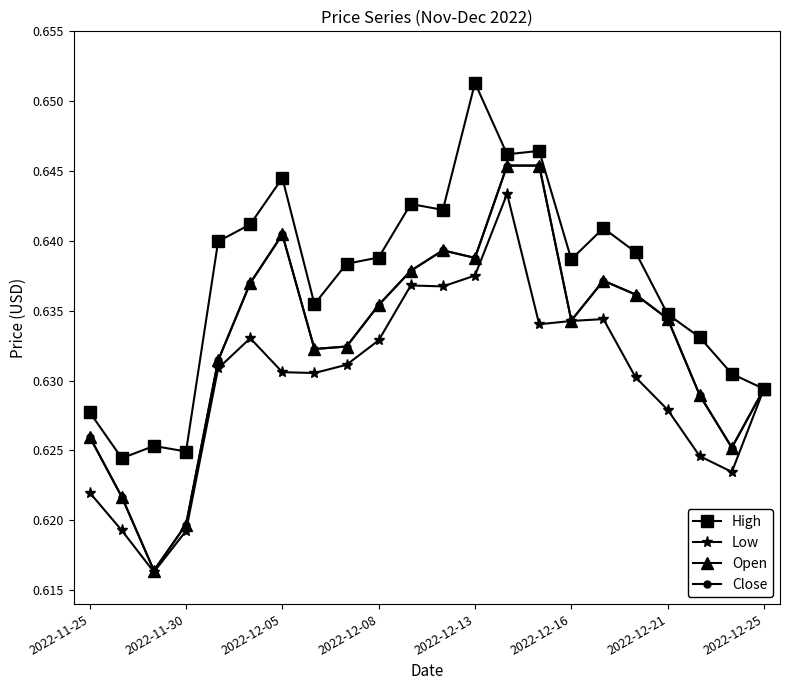

At how many categories does at least one series exceed 0?

22